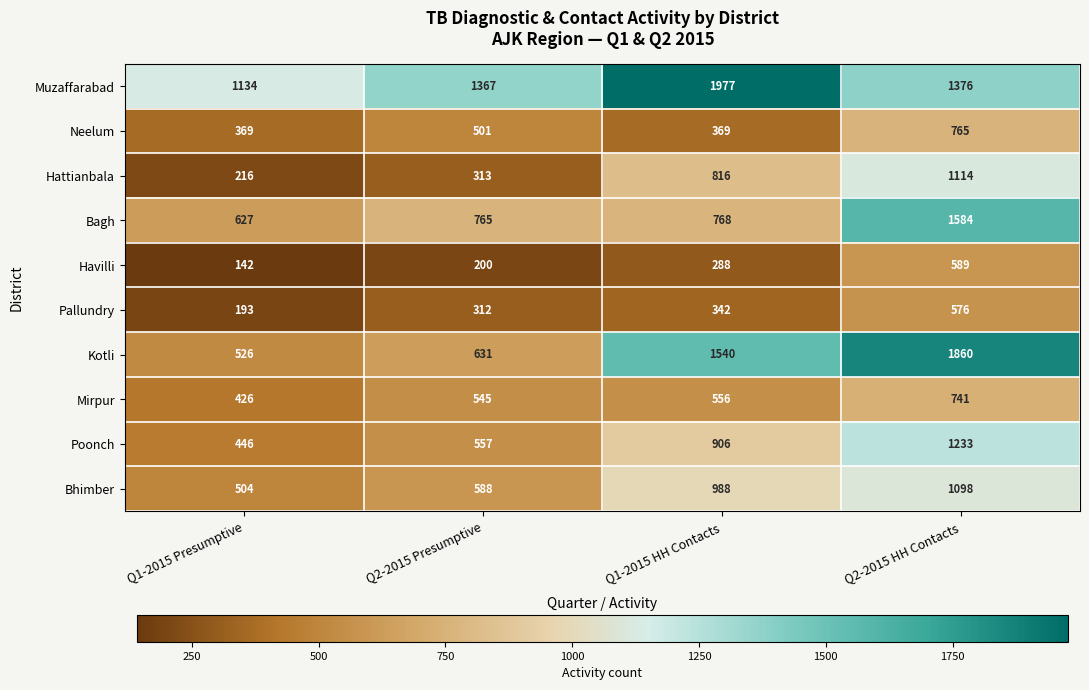

At Q2-2015 HH Contacts, list the series in order from smallest to largest.

Pallundry, Havilli, Mirpur, Neelum, Bhimber, Hattianbala, Poonch, Muzaffarabad, Bagh, Kotli